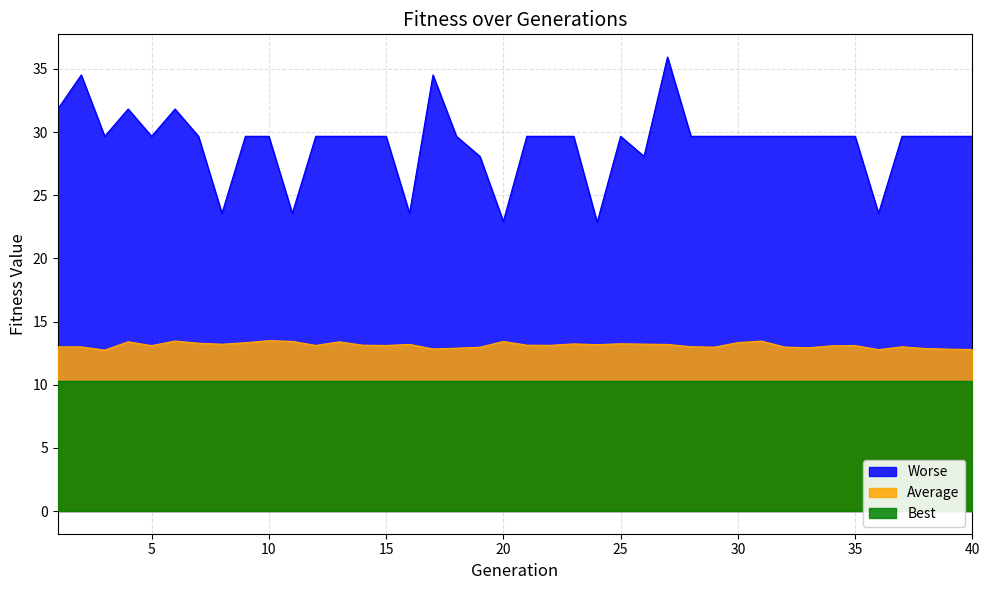

Which series has the largest range (max minus min)?

Worse